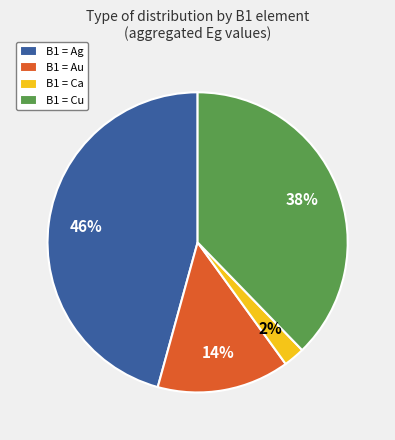

Is the sum of B1 = Ca and B1 = Cu greater than half?

No